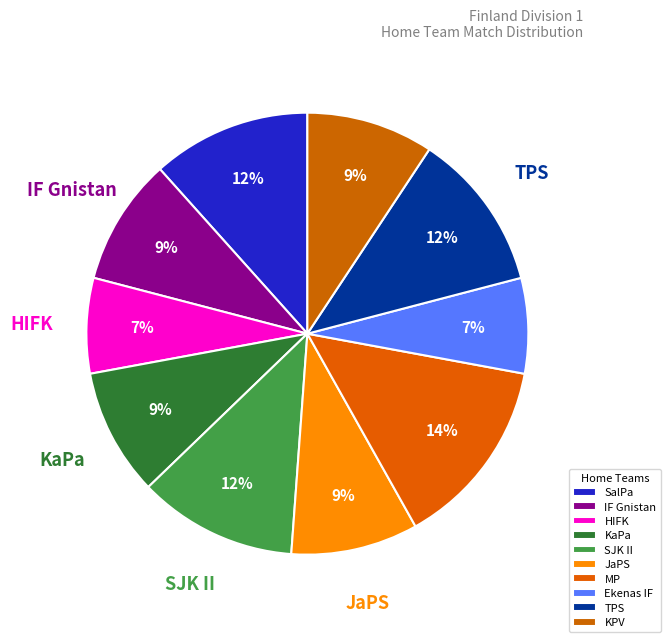

Does HIFK represent more than half of the total?

No